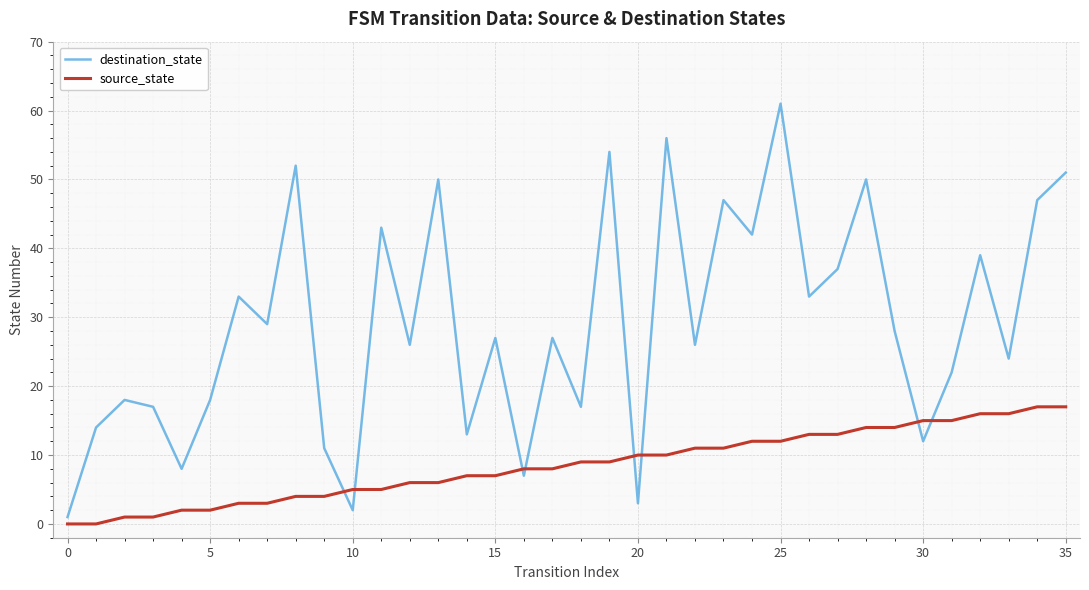

True or false: destination_state and source_state cross at least once.

True